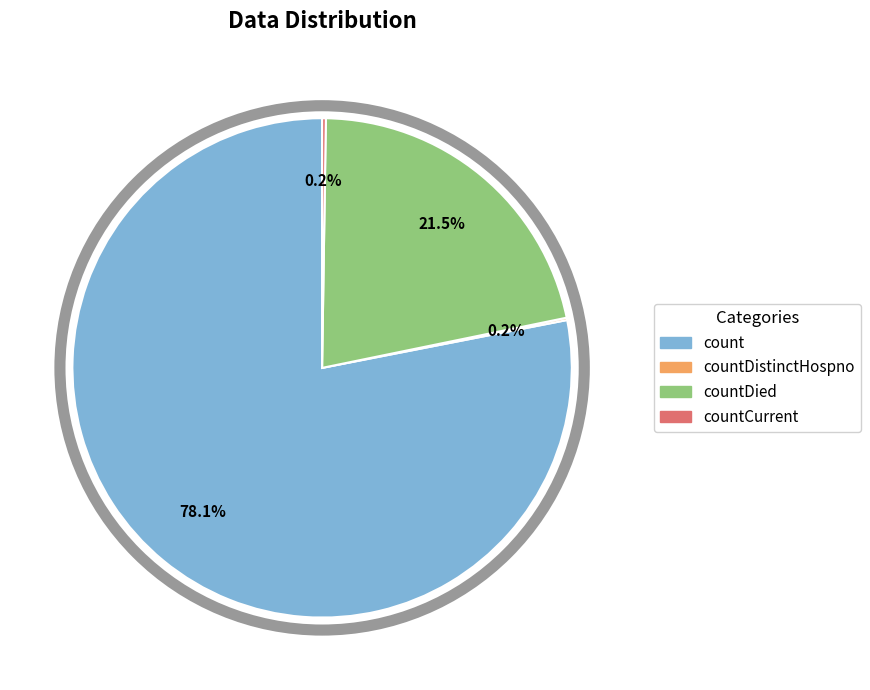

To the nearest percent, what is the difference between the largest and smallest slice percentages?

78%